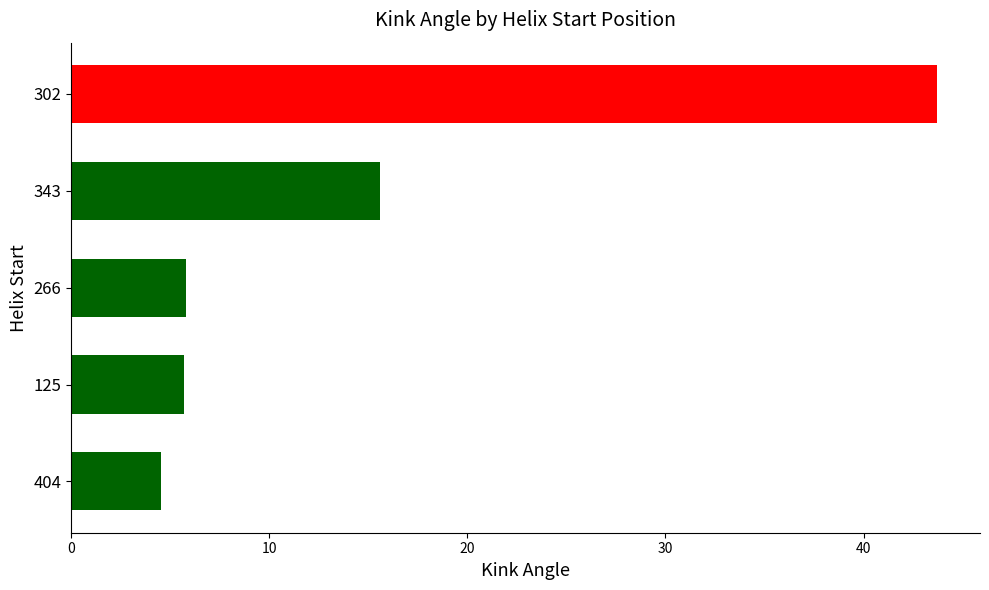

What is the change in value from 404 to 302?

+39.1